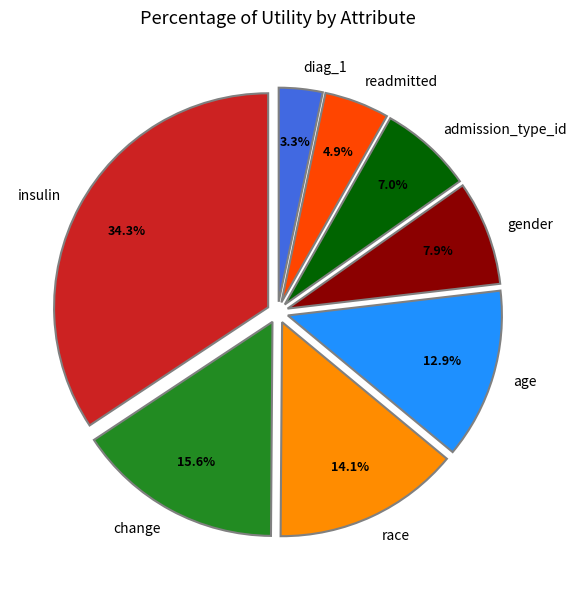

Rank the categories by value from lowest to highest.

diag_1, readmitted, admission_type_id, gender, age, race, change, insulin